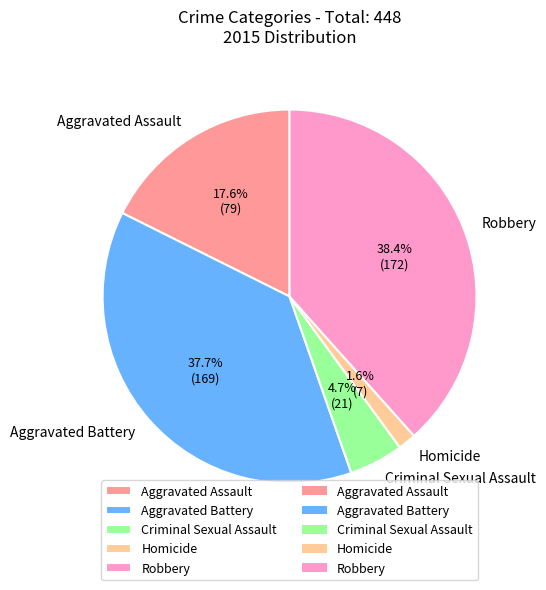

Which category has the biggest portion of the pie?

Robbery